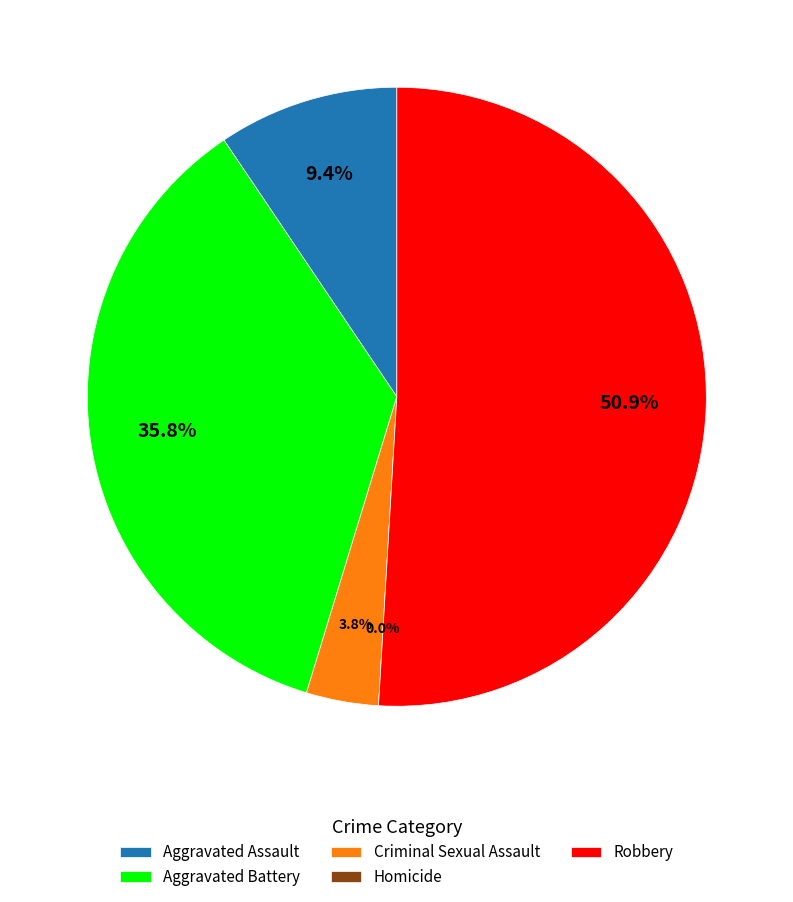

How many slices are in this pie chart?

5